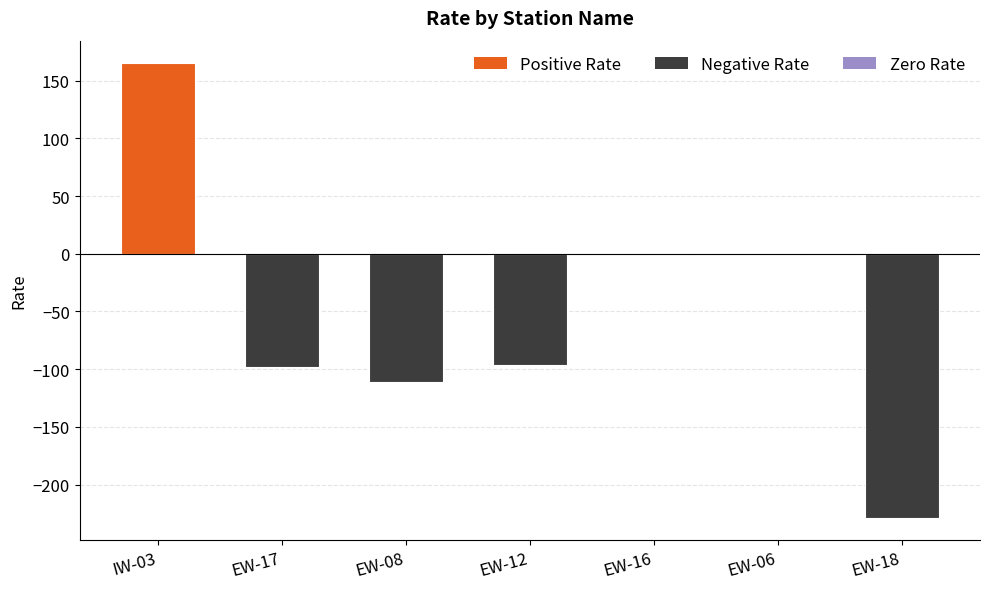

How many positive values are there?

1